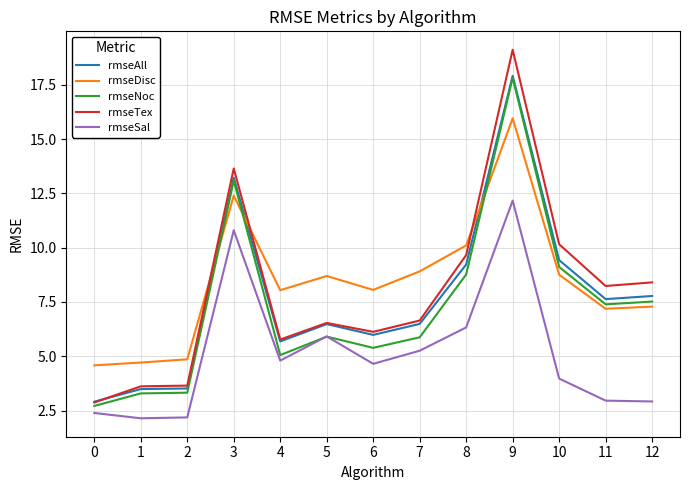

Is the value of rmseTex at 7 greater than the value of rmseNoc at 1?

Yes